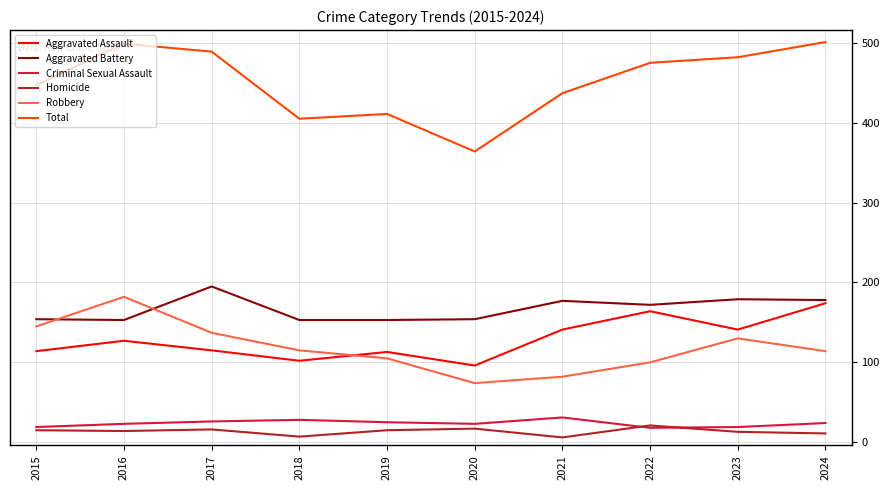

Where does the Aggravated Battery series first go above 172?

2017